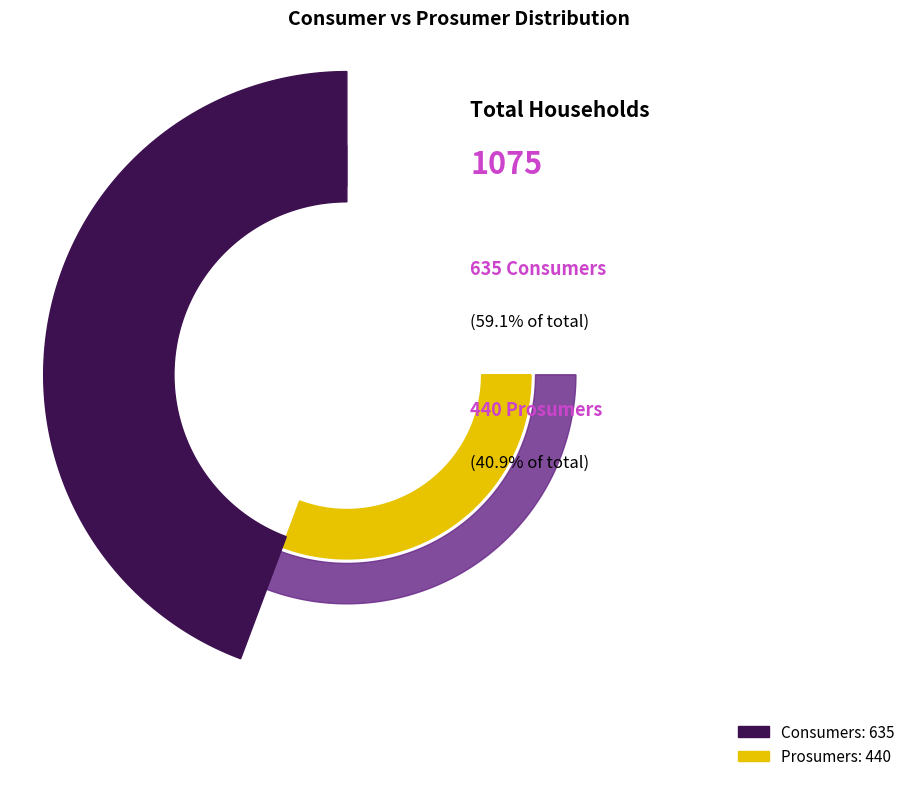

To the nearest percent, what is the combined percentage of Consumers and Prosumers?

100%